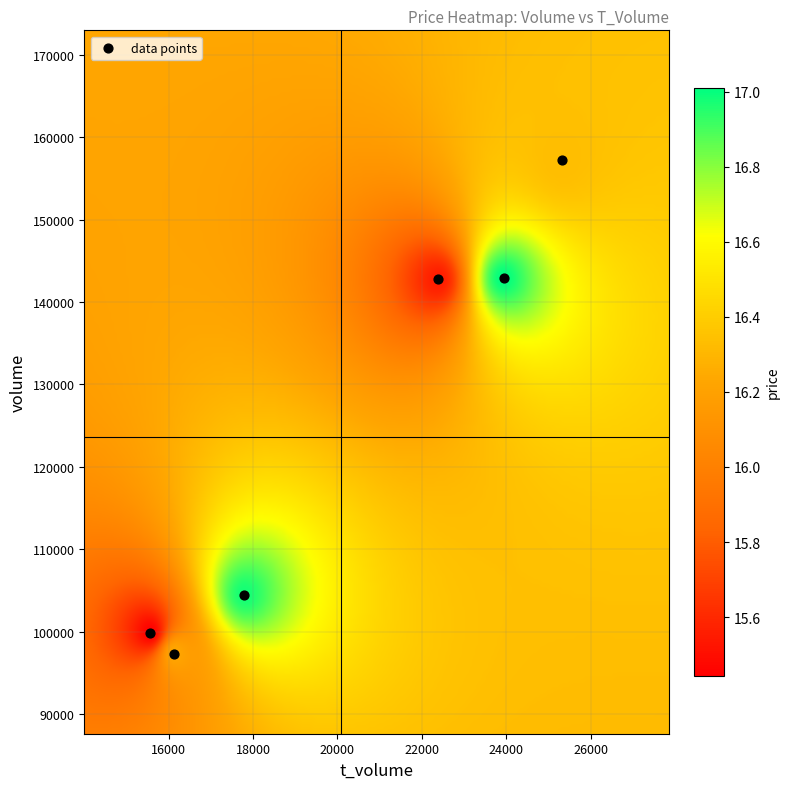

What is the average Y value?

124093